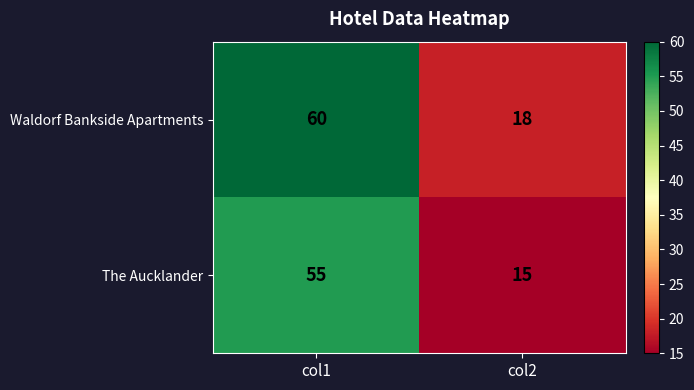

Which category has the lowest value in the The Aucklander series?

col2